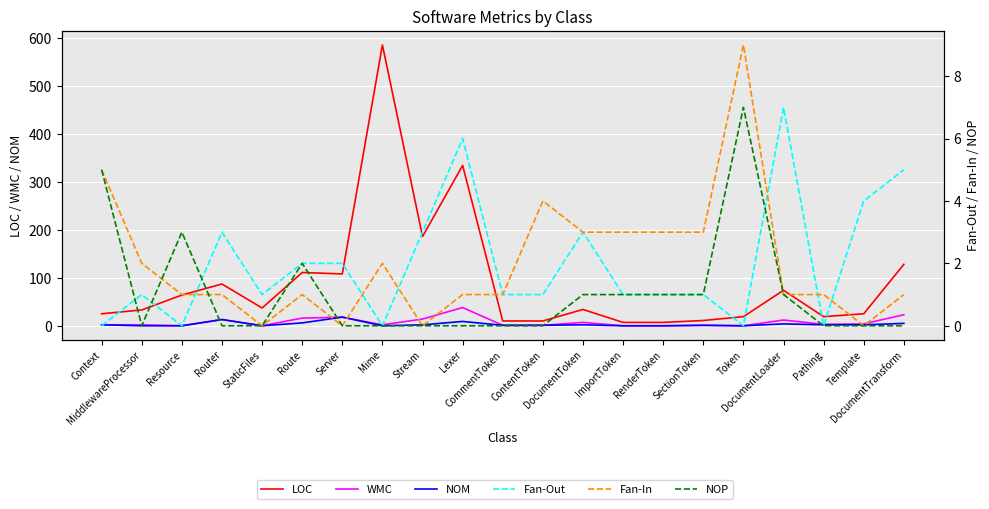

At which category does LOC reach its first local valley?

StaticFiles